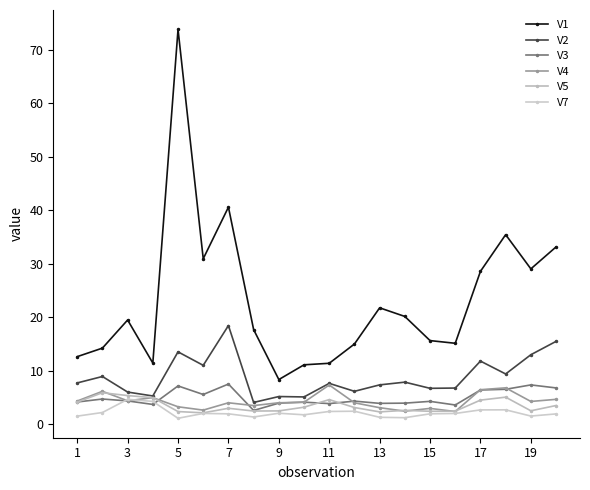

After their last crossing, which series has the higher values: V4 or V3?

V3